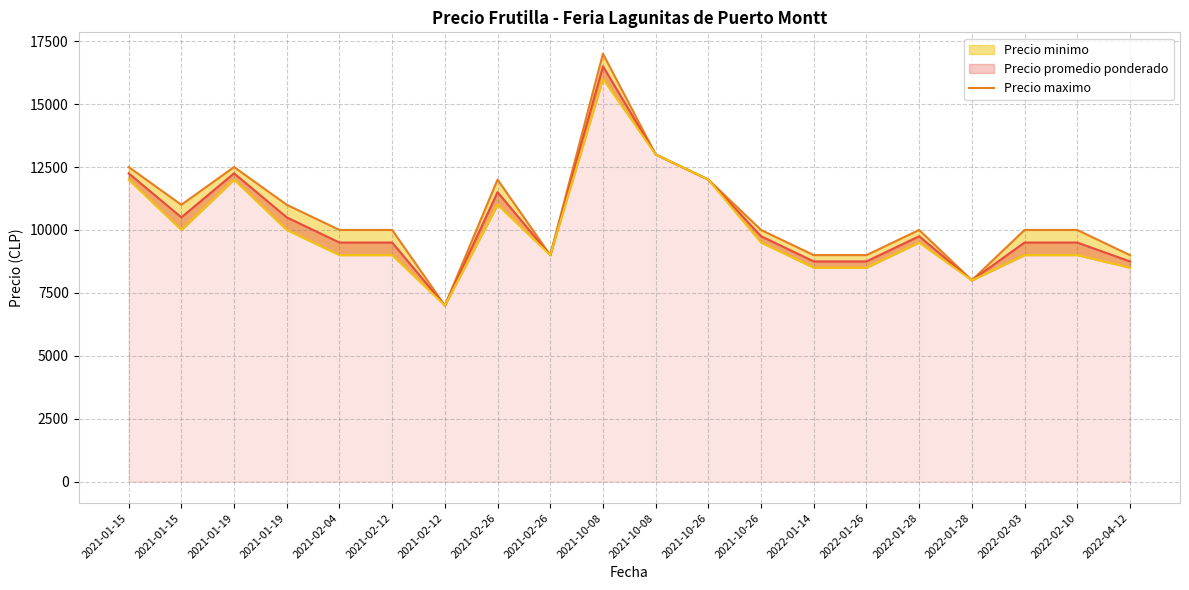

How many lines are shown in the chart?

1